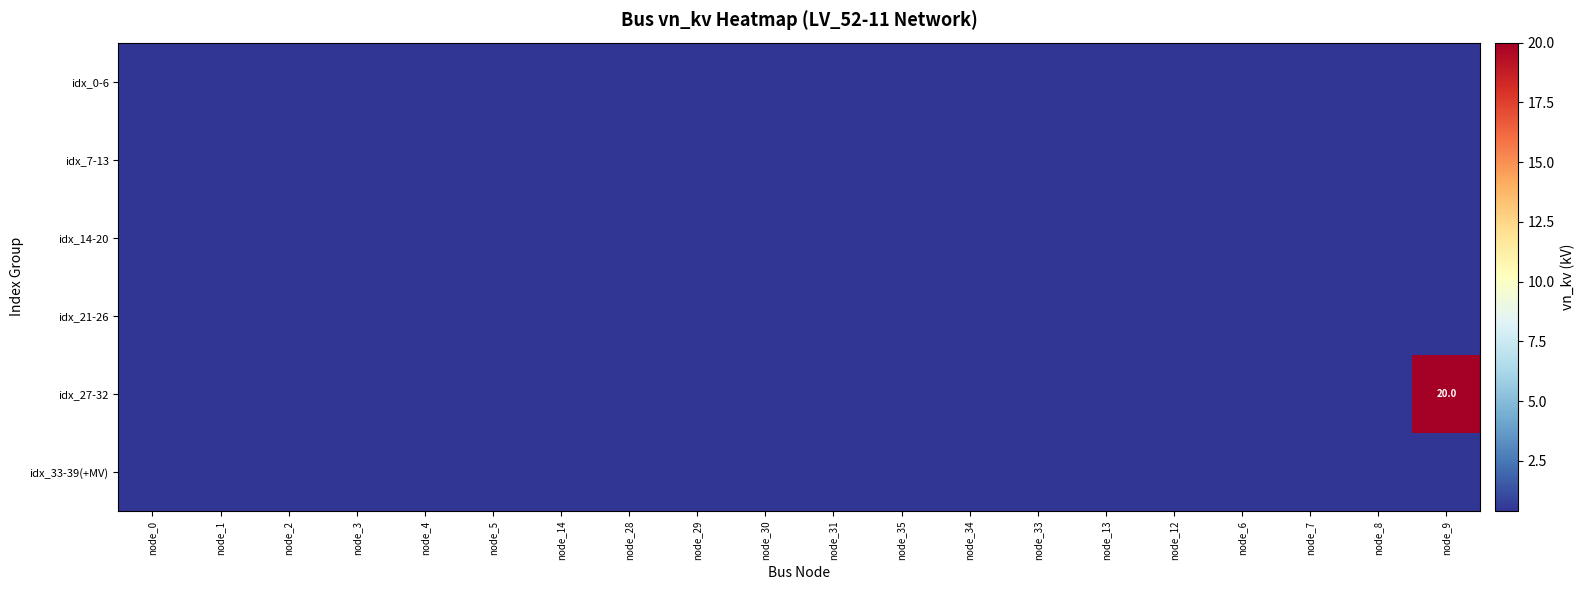

Which series has the widest spread of values?

idx_27-32